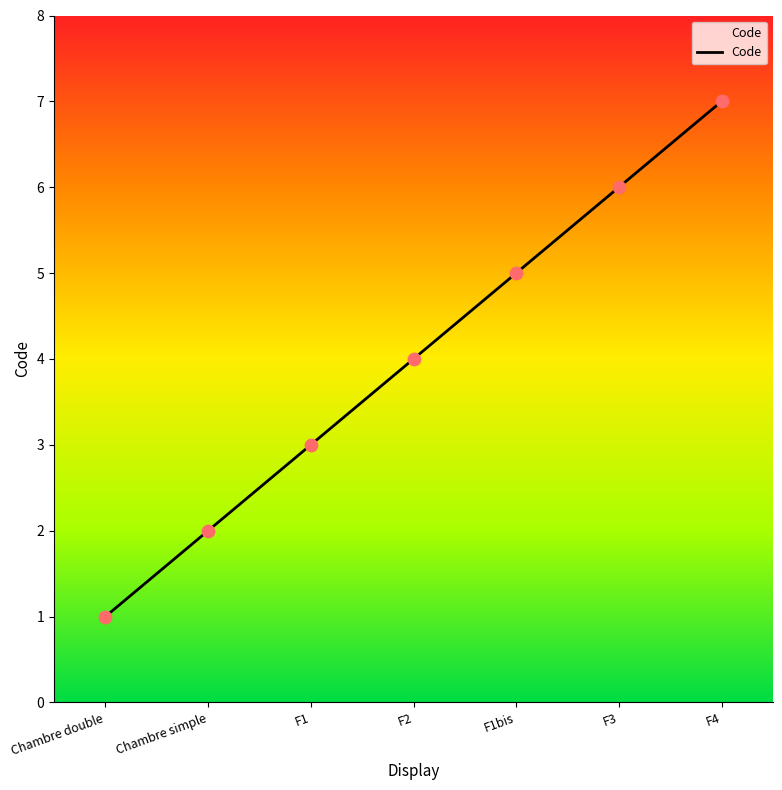

Between F1 and Chambre double, which is larger?

F1